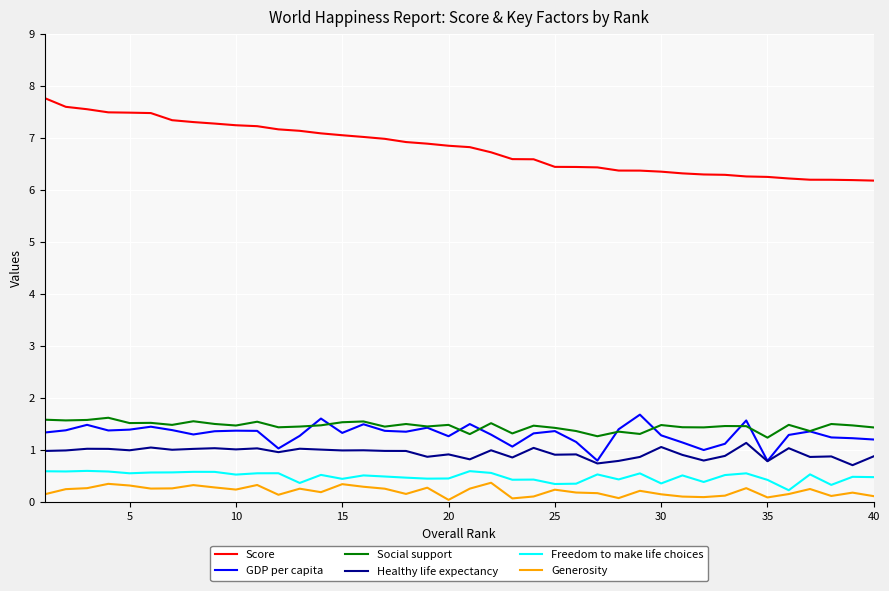

True or false: Healthy life expectancy and Score cross at least once.

False